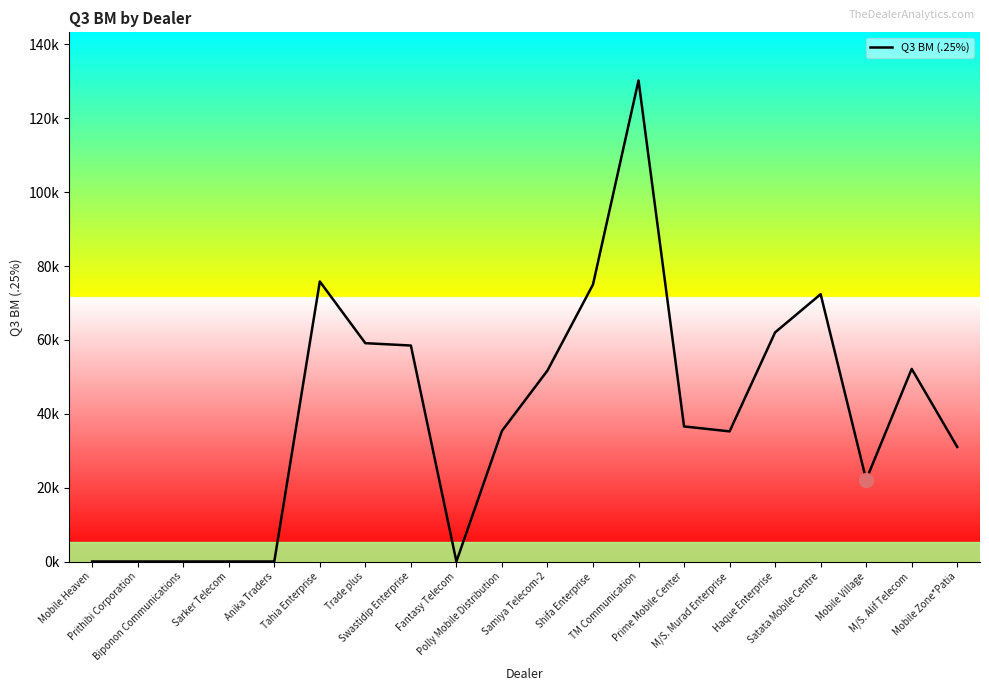

Is this an area chart (filled region under the line)?

No